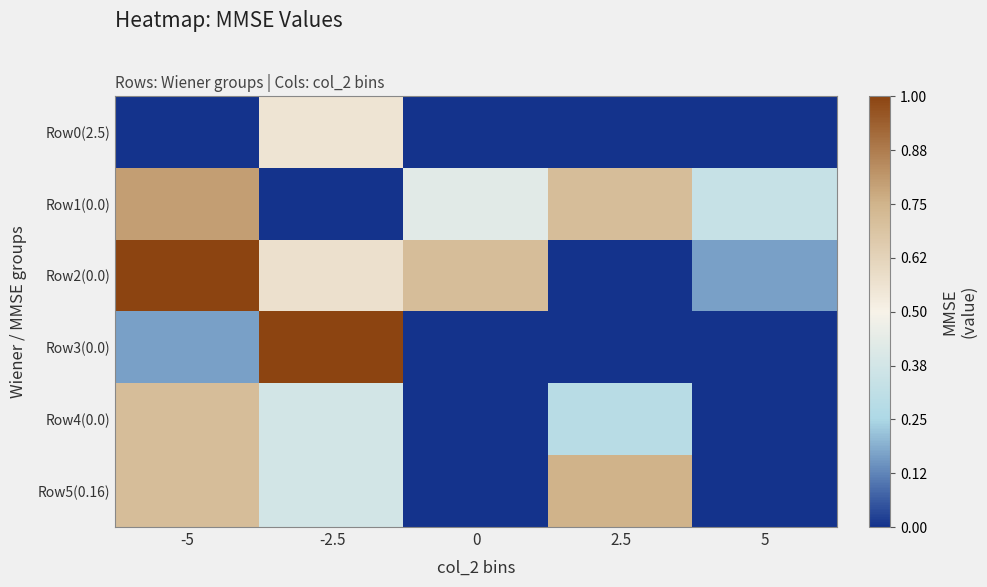

Which series has the largest total across all categories?

Row2(0.0)